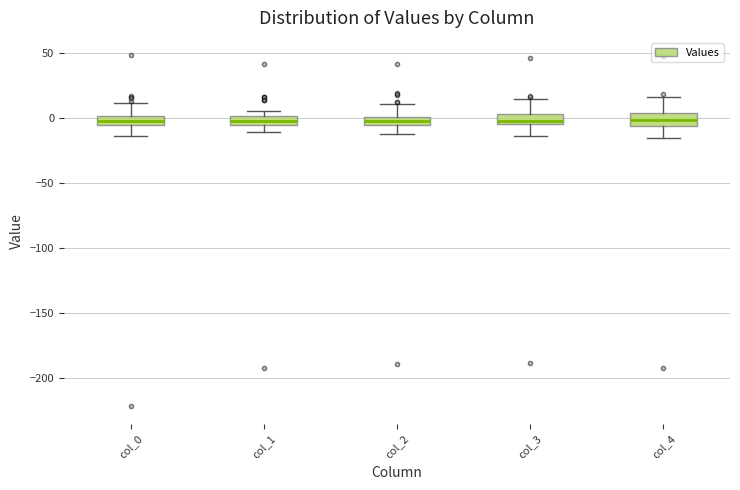

Where is the upper edge of the box for col_1 on the y-axis? The values are not printed on the chart, so give them approximately, as read against the axis.

0